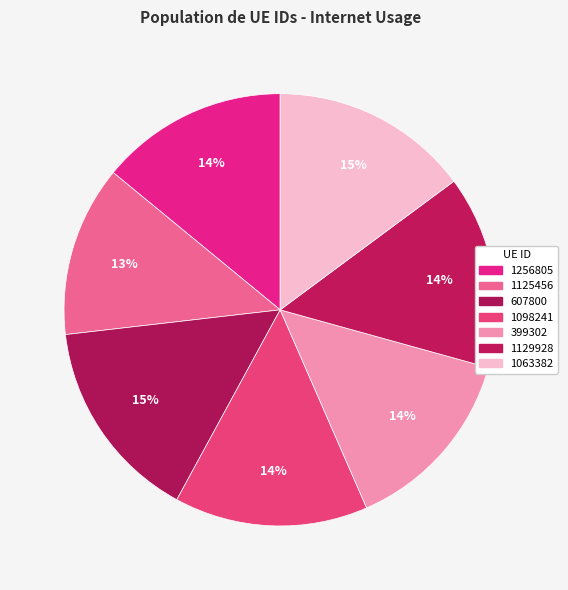

How many segments does this pie chart have?

7